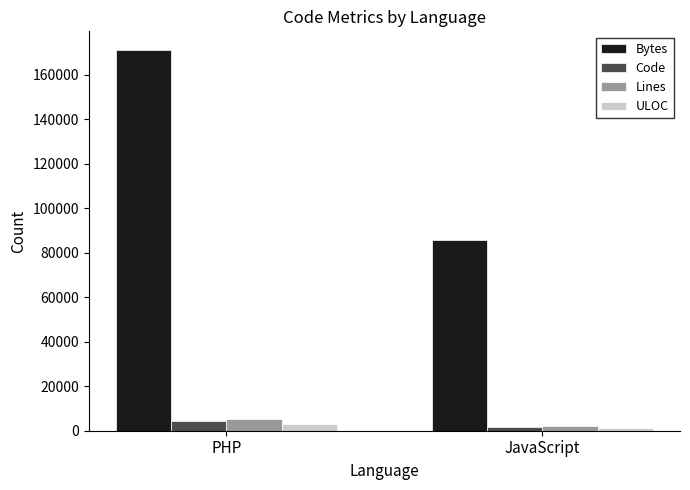

At which category does the chart reach its minimum across all series?

JavaScript